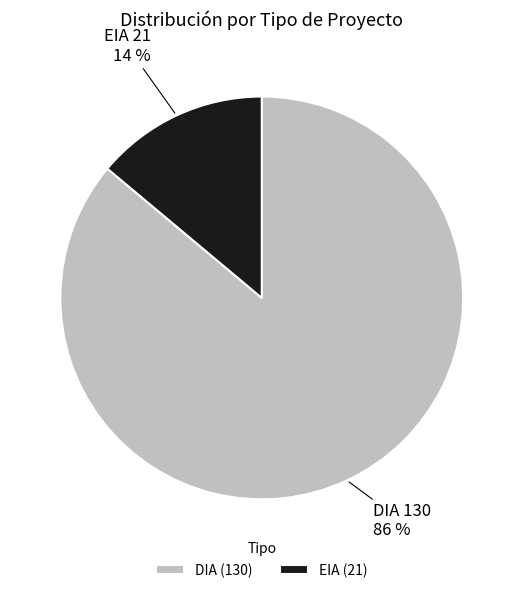

Which slice is the smallest?

EIA